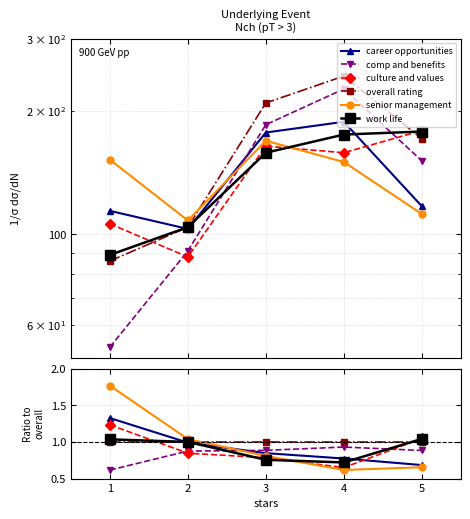

Is the value of overall rating at 2 greater than the value of work life at 1?

No